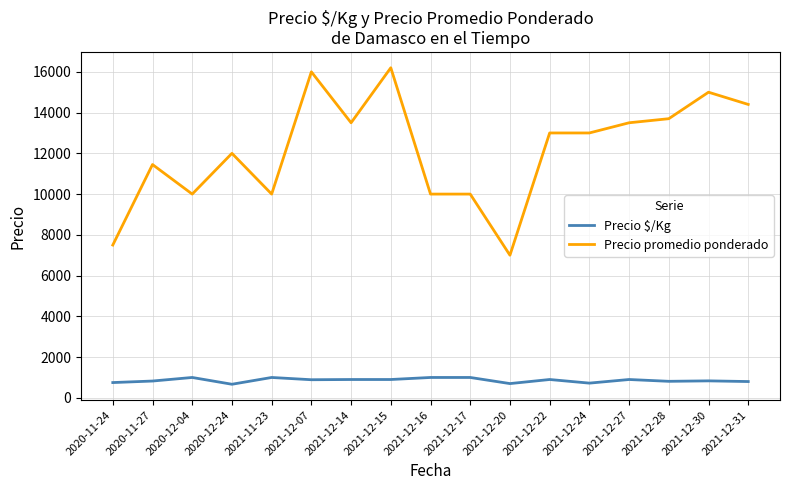

True or false: Precio promedio ponderado has a value of 10000.0 at 2020-12-04.

True